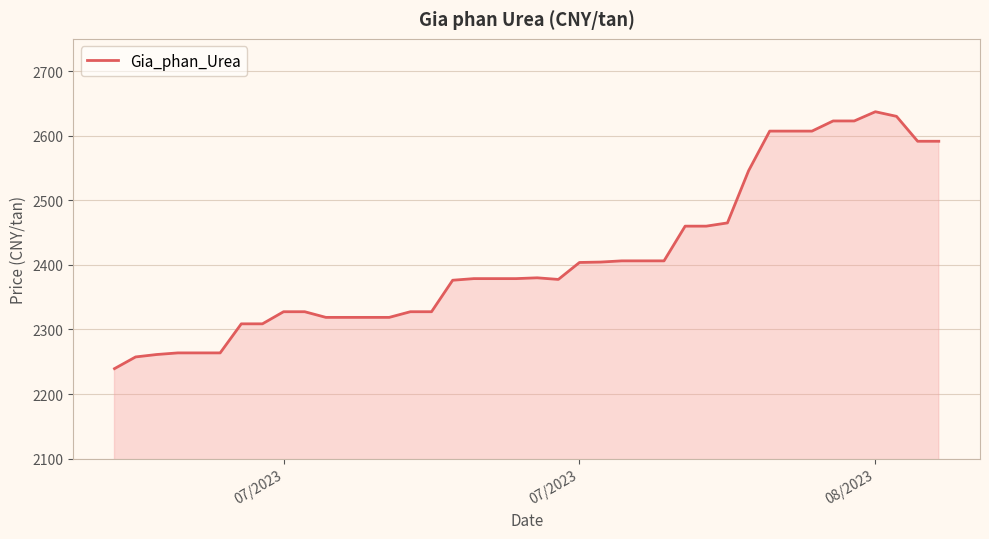

What is the minimum value shown in the chart?

2239.4